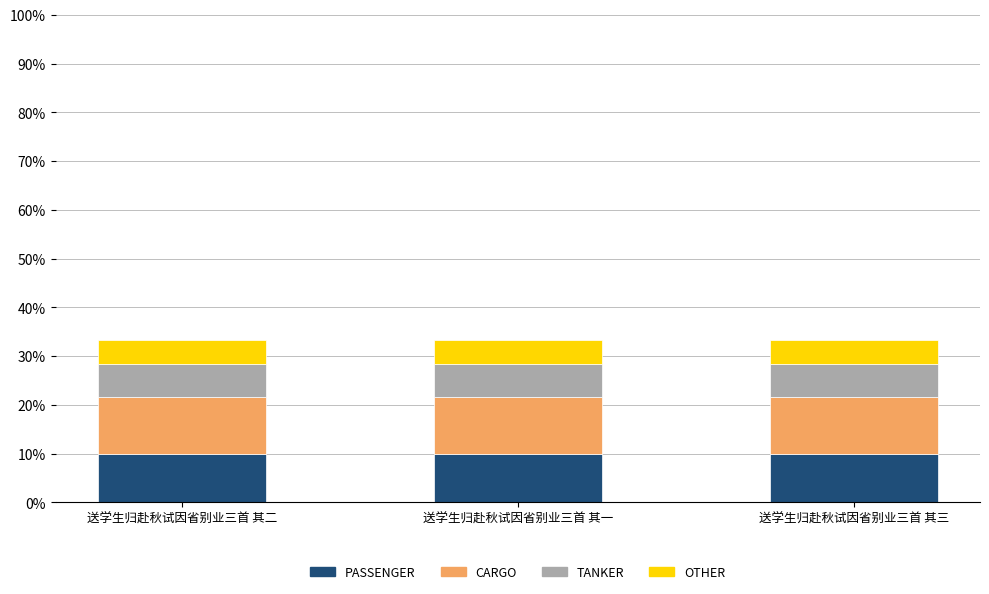

What is the sum of the PASSENGER values at 送学生归赴秋试因省别业三首 其三 and 送学生归赴秋试因省别业三首 其一?

20.0